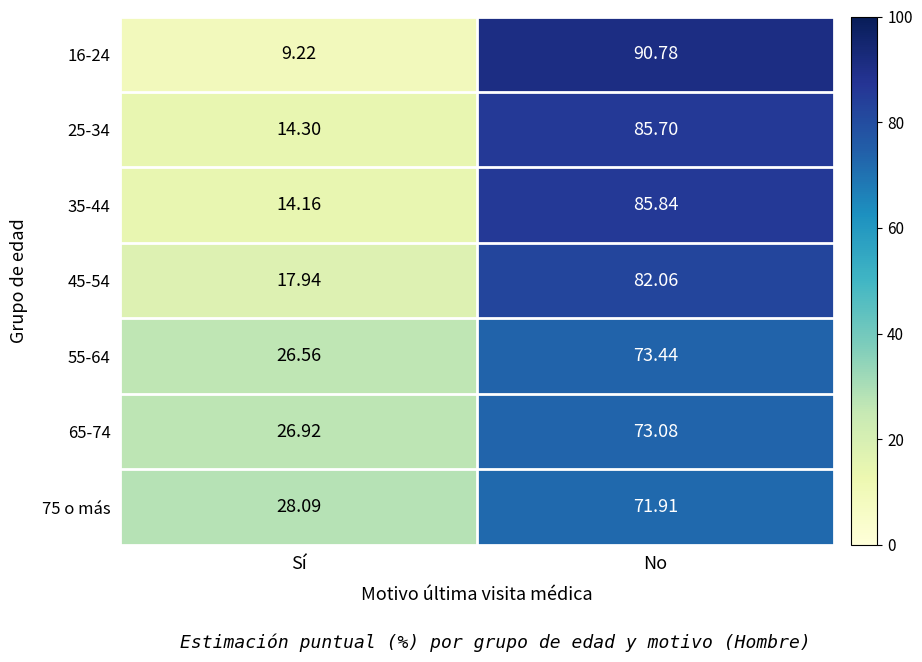

List the labels in order of 75 o más value, largest first.

No, Sí